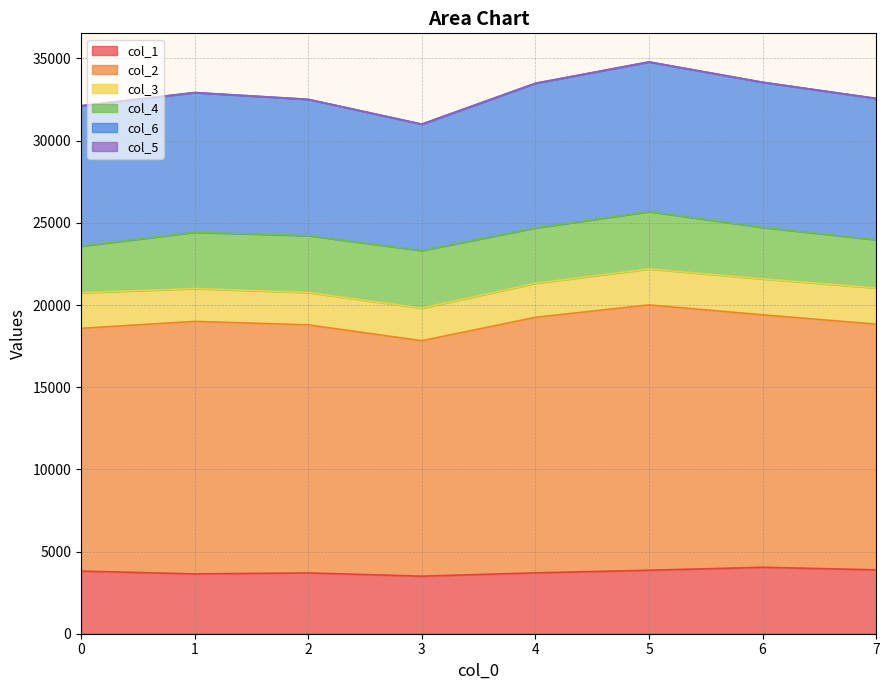

What is the average value of the col_1 series?

3769